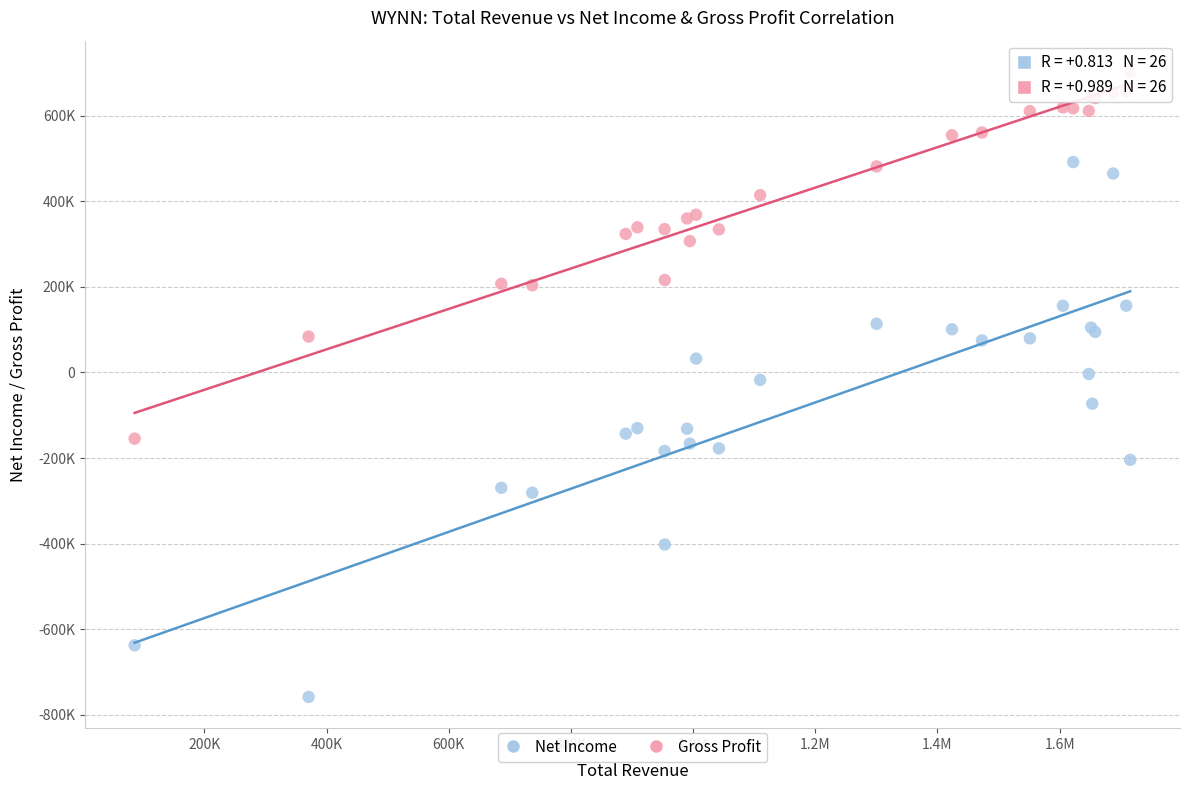

Which series has the largest Y range (max minus min)?

Net Income